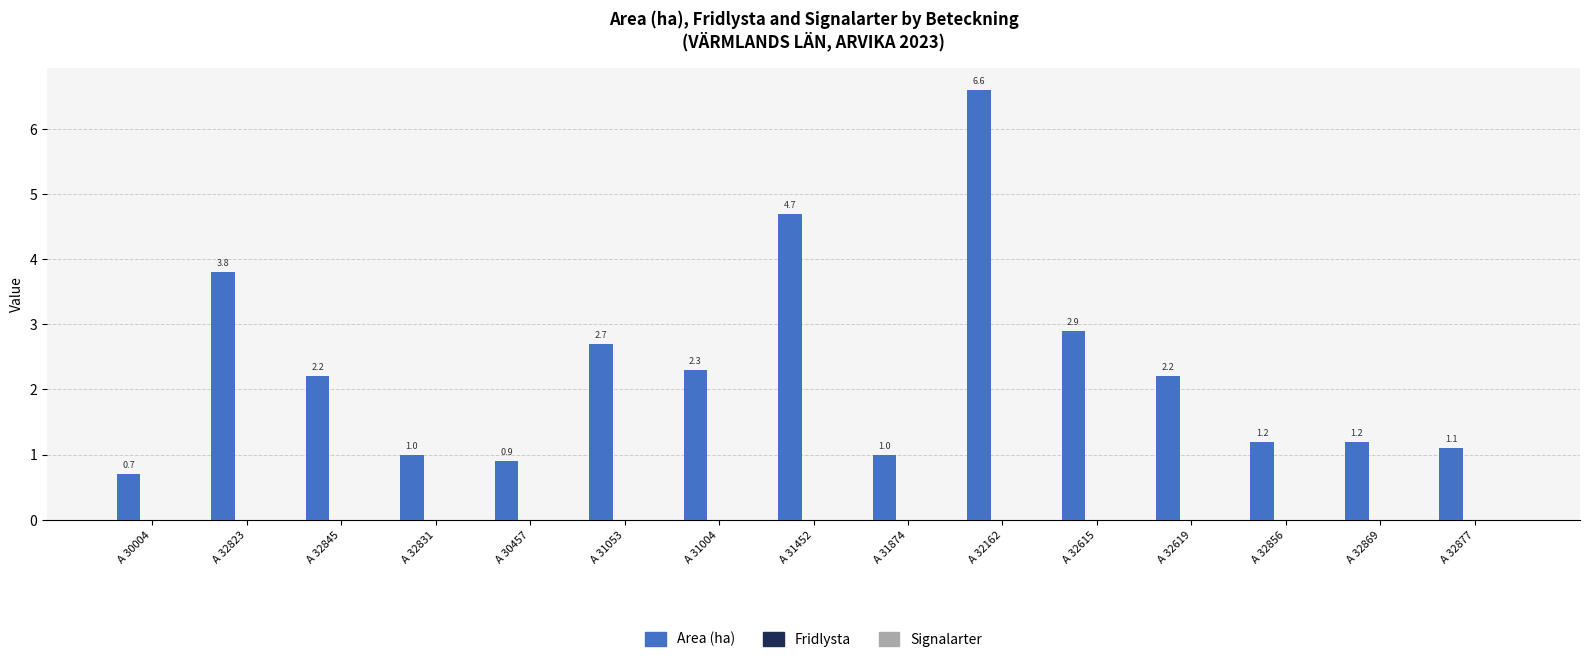

Reading left to right, list all the values displayed in this chart.

A 30004=0.7	A 32823=3.8	A 32845=2.2	A 32831=1.0	A 30457=0.9	A 31053=2.7	A 31004=2.3	A 31452=4.7	A 31874=1.0	A 32162=6.6	A 32615=2.9	A 32619=2.2	A 32856=1.2	A 32869=1.2	A 32877=1.1